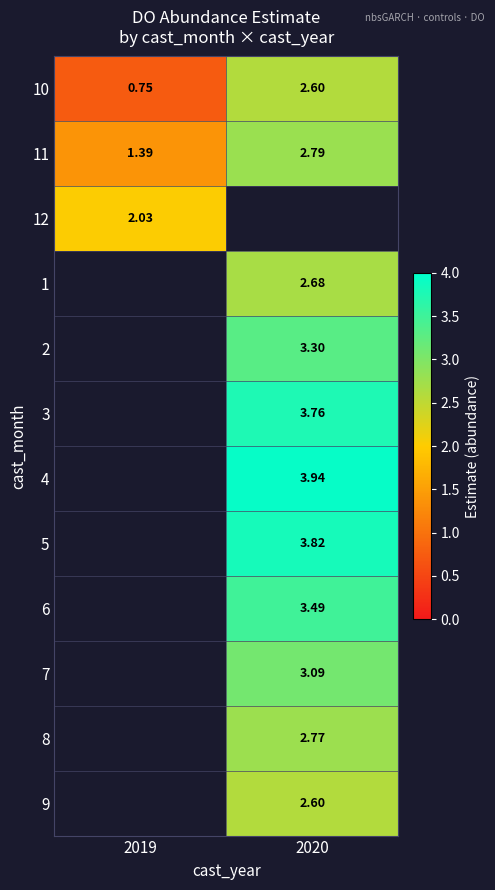

The 7 series shows 3.1 at 2020. True or false?

True